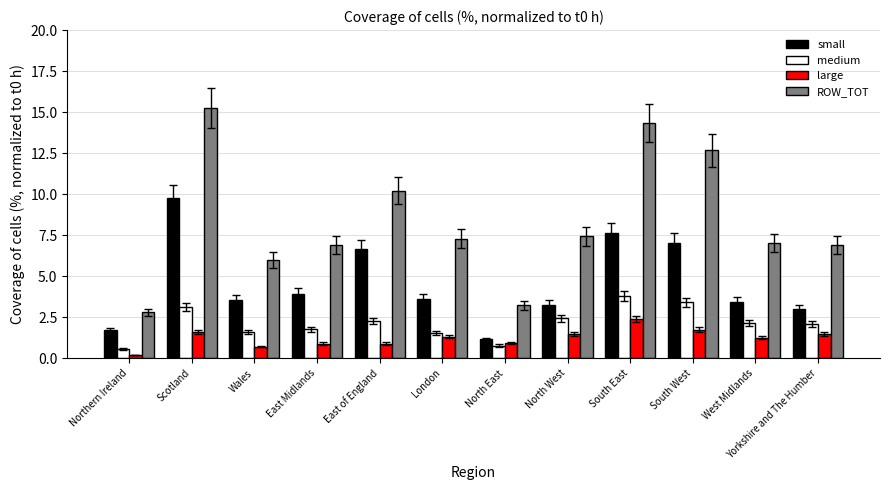

What is the highest value of the small series?

9.8